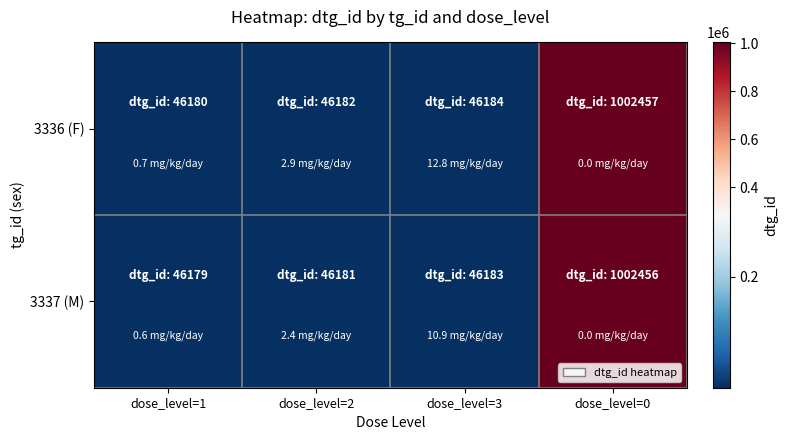

How many categories are shown in the chart?

4